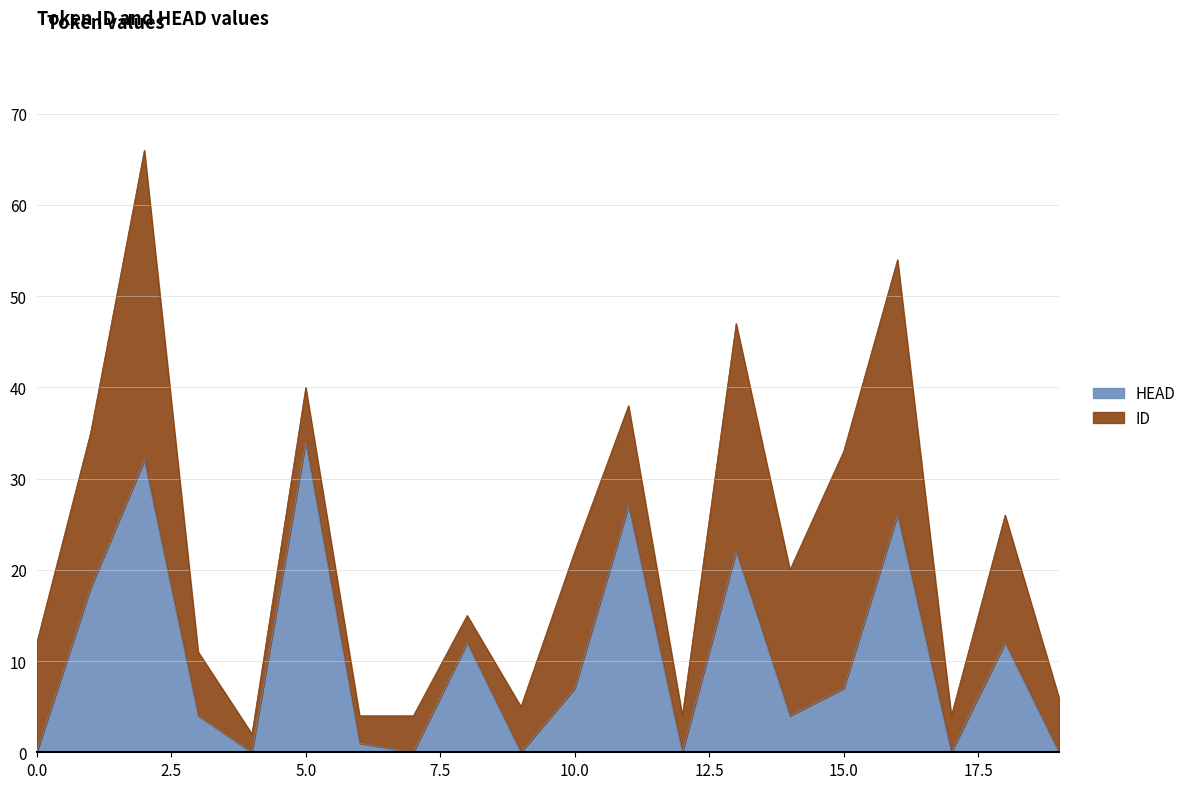

True or false: there are more than 2 points higher than both neighbors.

True